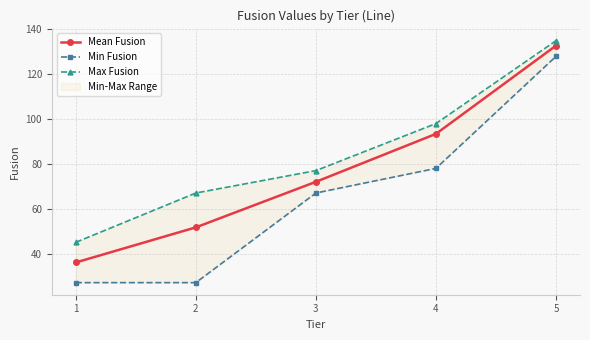

True or false: Mean Fusion and Max Fusion intersect in this chart.

False